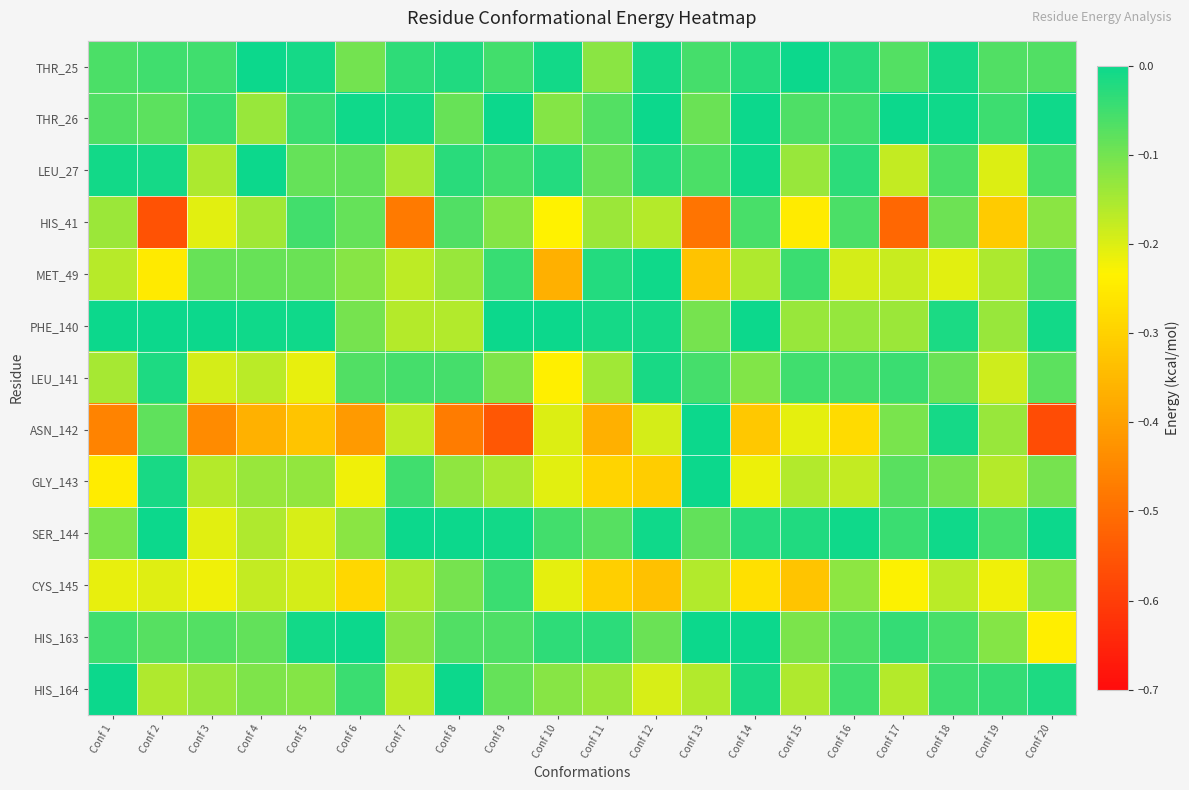

Which label corresponds to the largest value in the chart?

Conf 10